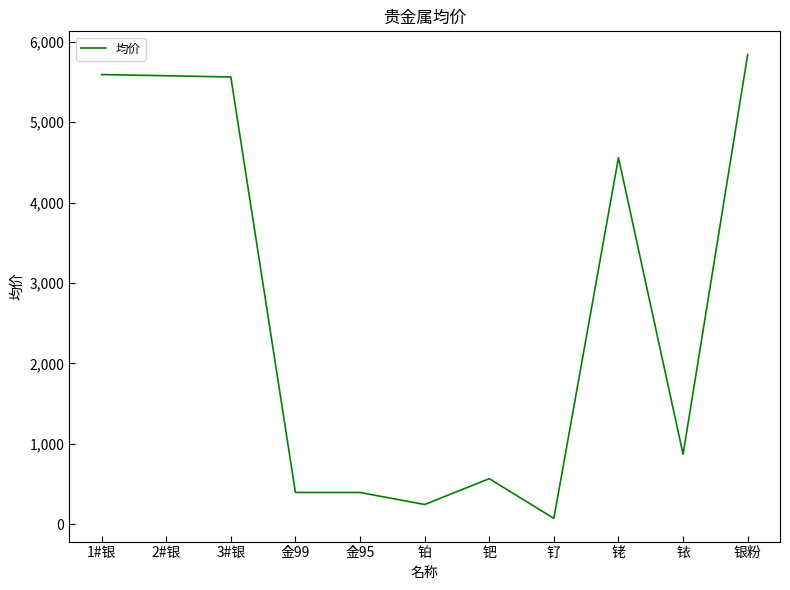

Is it true that the value at 金99 is 396.0?

True